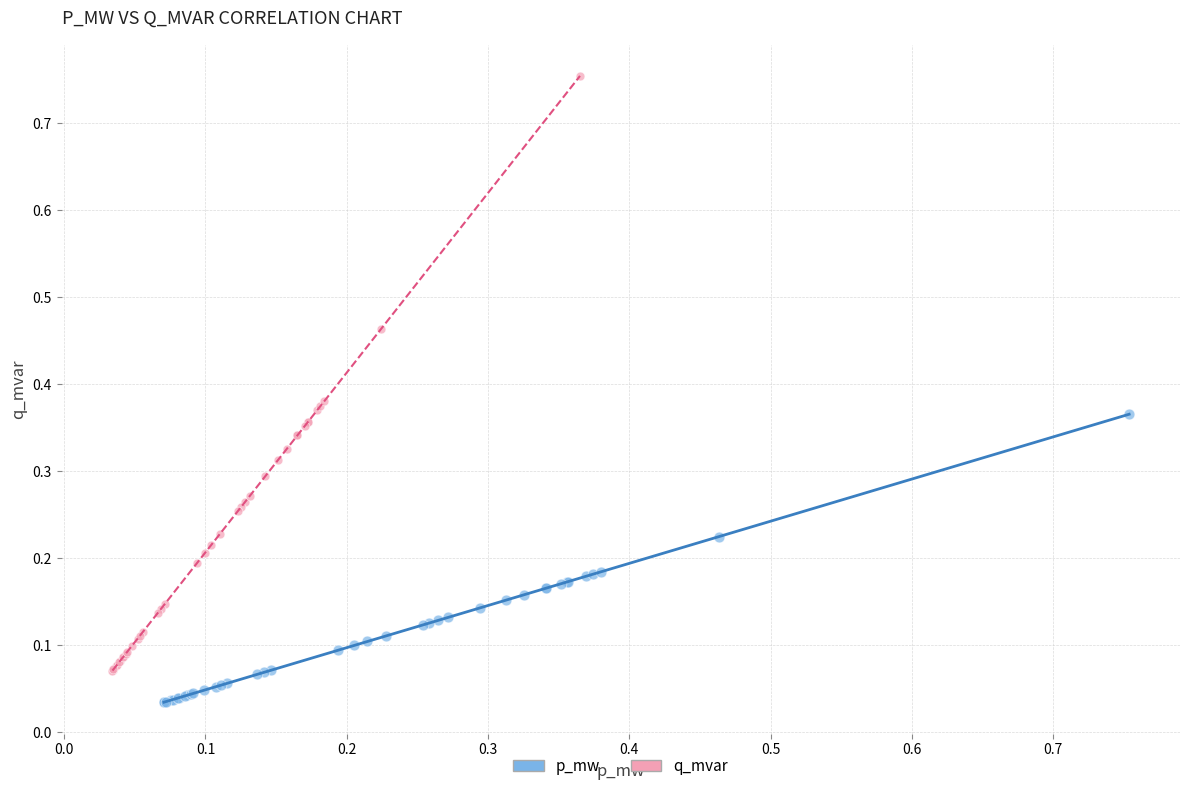

Which series has the largest Y range (max minus min)?

q_mvar